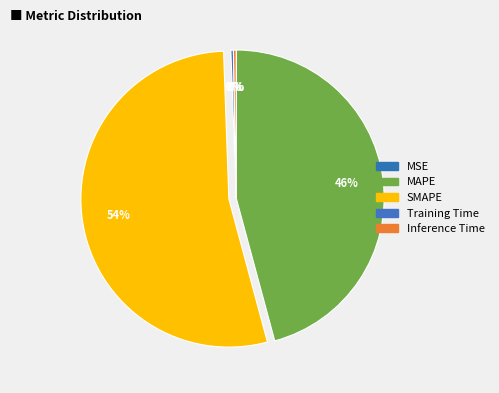

Rank the categories by value from highest to lowest.

SMAPE, MAPE, Inference Time, Training Time, MSE